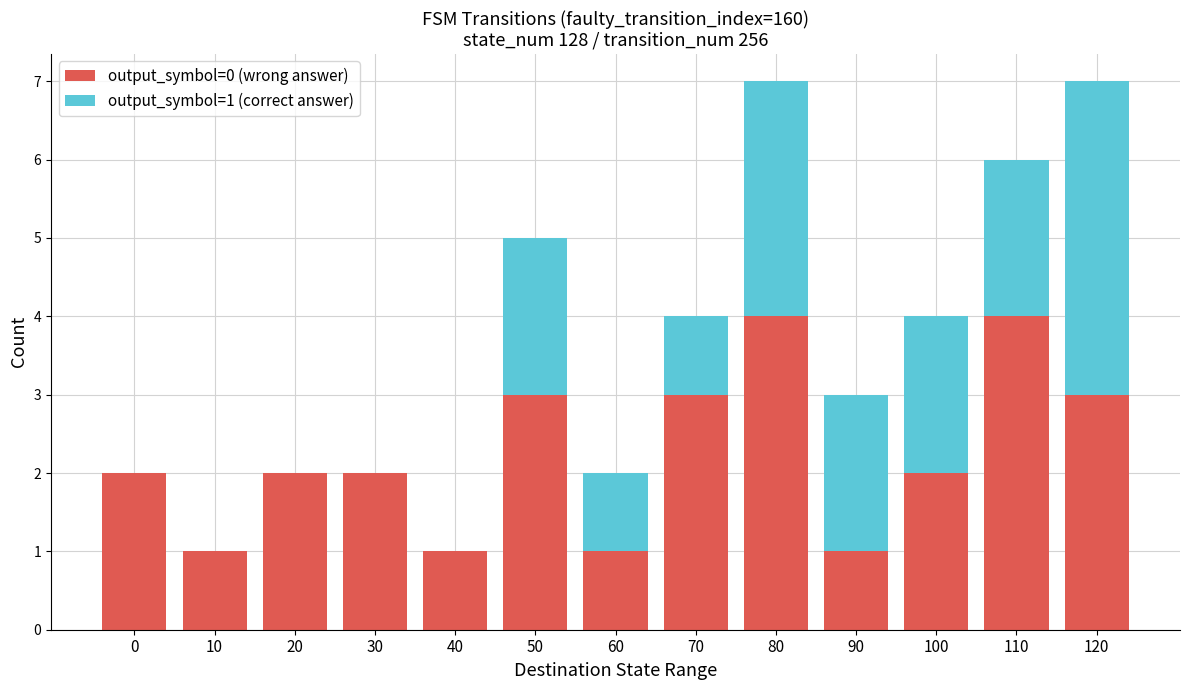

True or false: output_symbol=0 (wrong answer) has a value of 1 at 0.

False